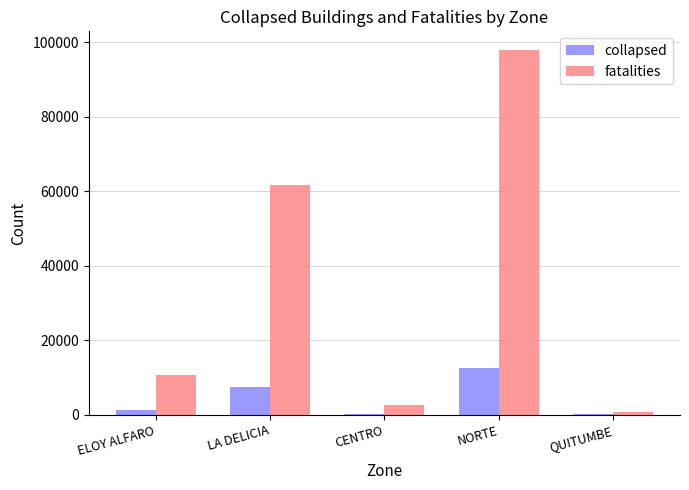

What is the highest value of the collapsed series?

12643.0